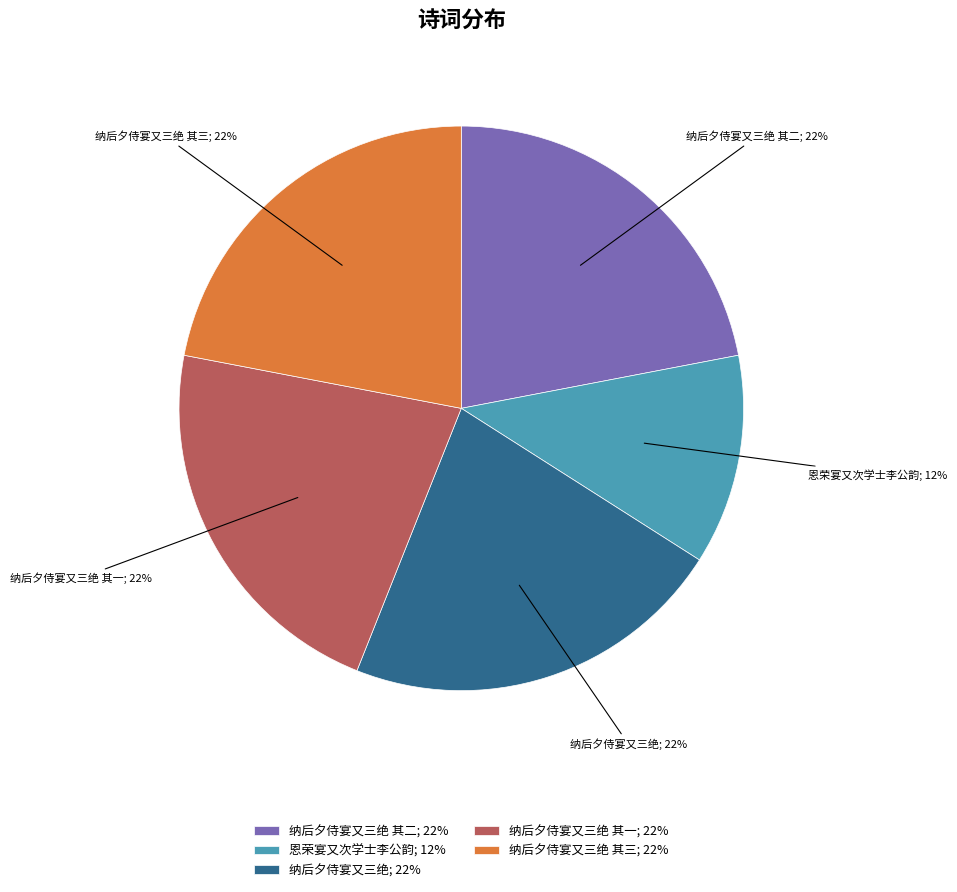

To the nearest percent, what percentage of the pie is 纳后夕侍宴又三绝 其二; 22%?

22%